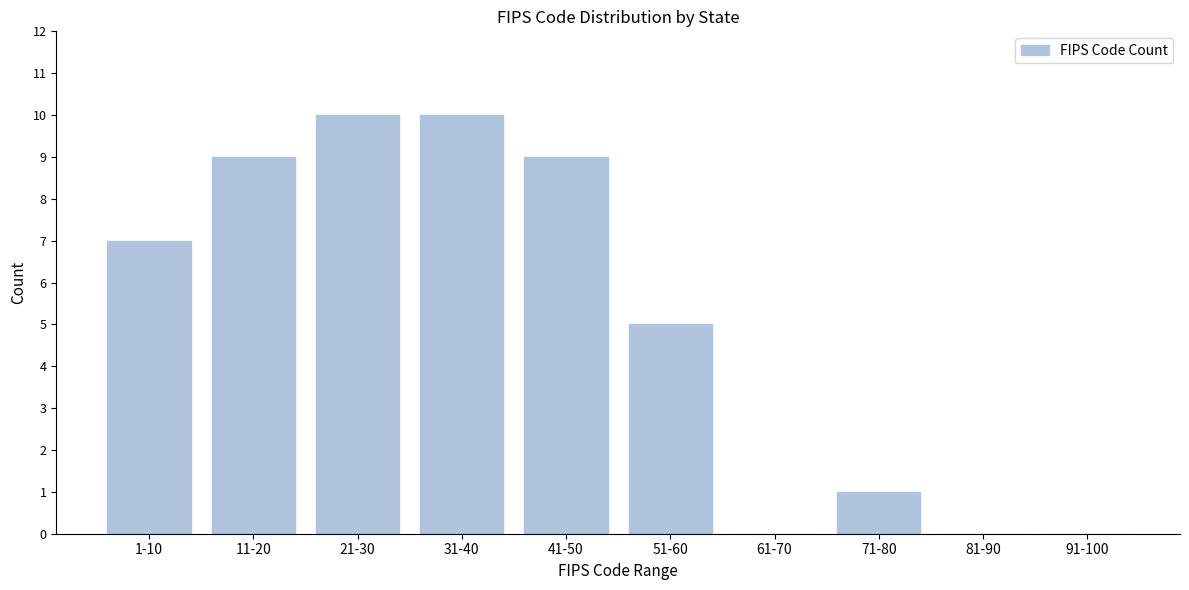

Reading right to left, transcribe all the data shown in this chart.

91-100=0	81-90=0	71-80=1	61-70=0	51-60=5	41-50=9	31-40=10	21-30=10	11-20=9	1-10=7